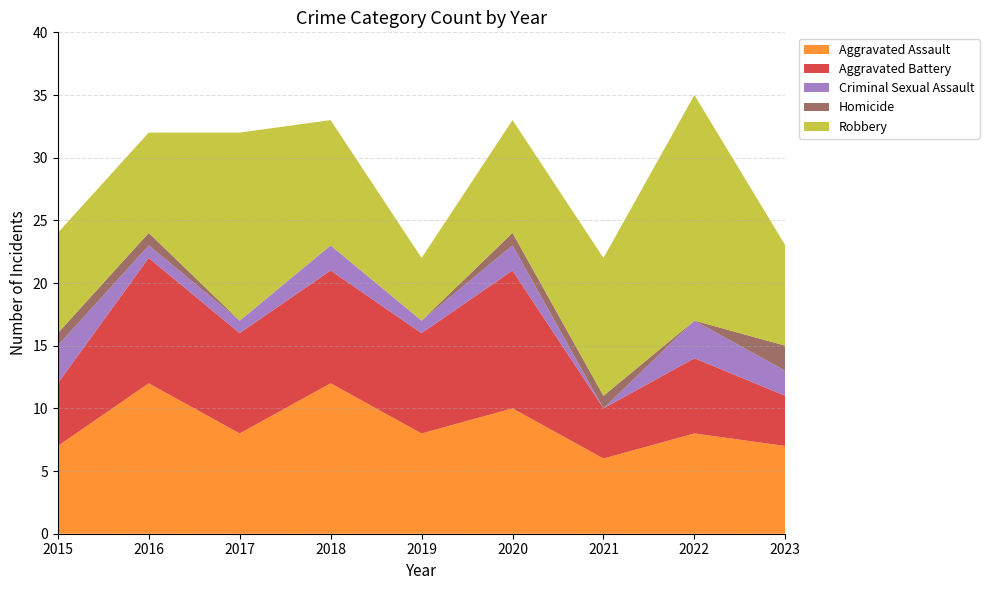

Reading left to right, what are all the values shown in this chart?

Aggravated Assault: 2015=7	2016=12	2017=8	2018=12	2019=8	2020=10	2021=6	2022=8	2023=7
Aggravated Battery: 2015=5	2016=10	2017=8	2018=9	2019=8	2020=11	2021=4	2022=6	2023=4
Criminal Sexual Assault: 2015=3	2016=1	2017=1	2018=2	2019=1	2020=2	2021=0	2022=3	2023=2
Homicide: 2015=1	2016=1	2017=0	2018=0	2019=0	2020=1	2021=1	2022=0	2023=2
Robbery: 2015=8	2016=8	2017=15	2018=10	2019=5	2020=9	2021=11	2022=18	2023=8